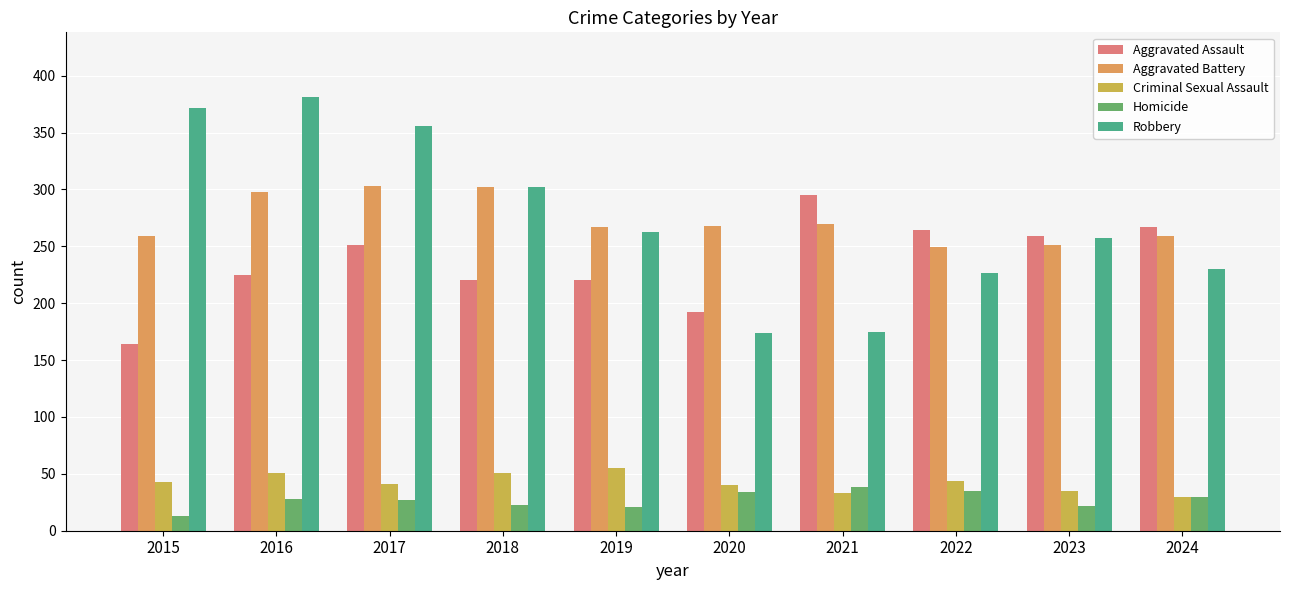

At how many categories does at least one series exceed 302?

3